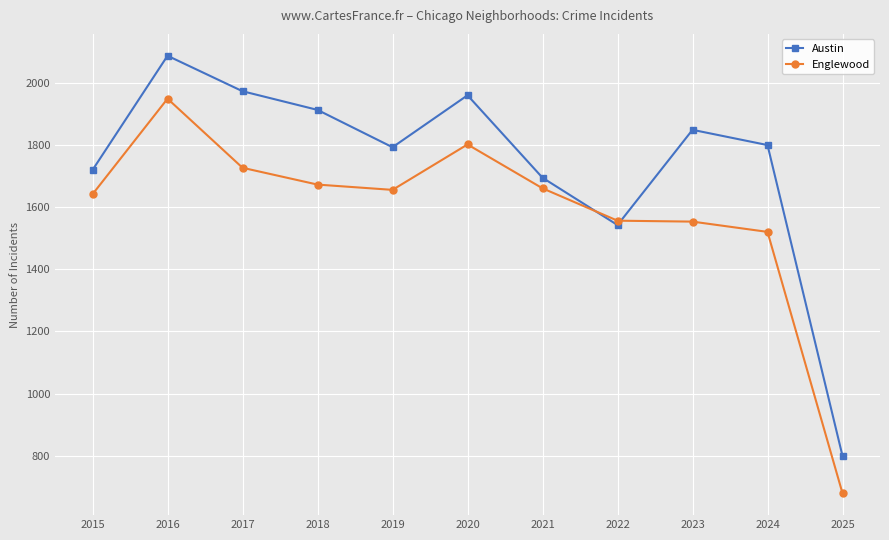

What is the spread (max minus min) of values at 2023?

295